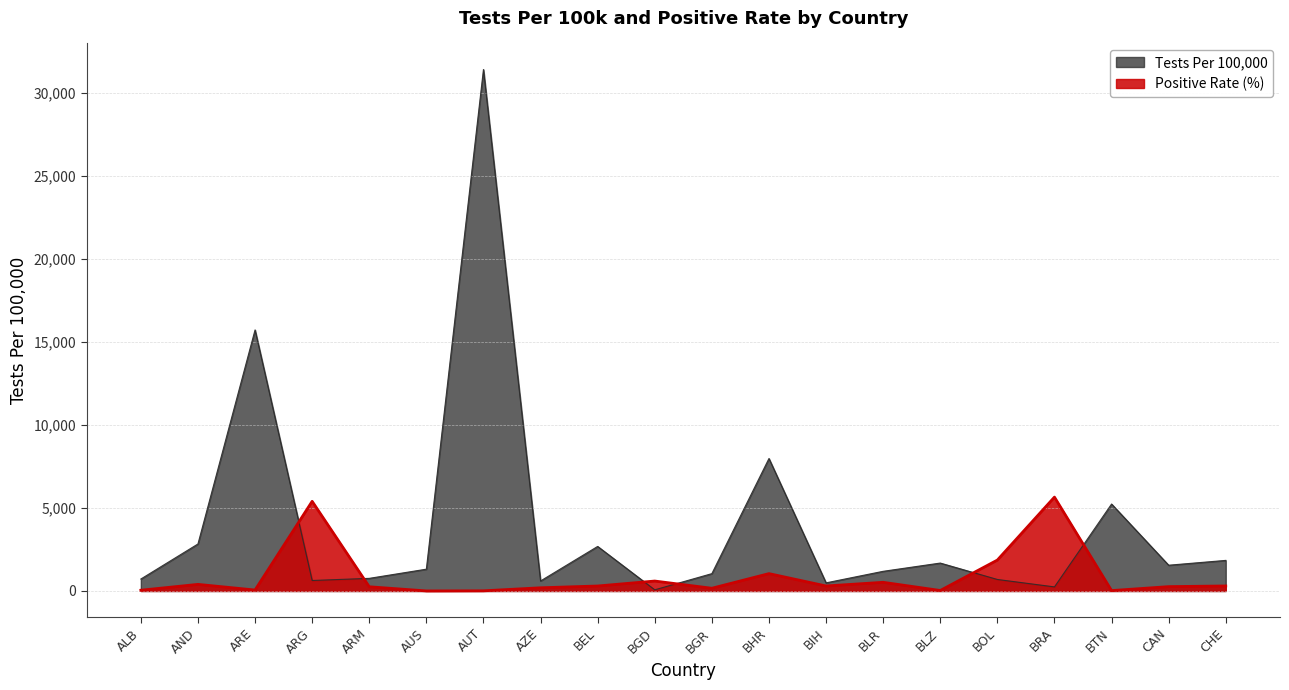

True or false: TestsPer100000 and PositiveRate cross at least once.

True